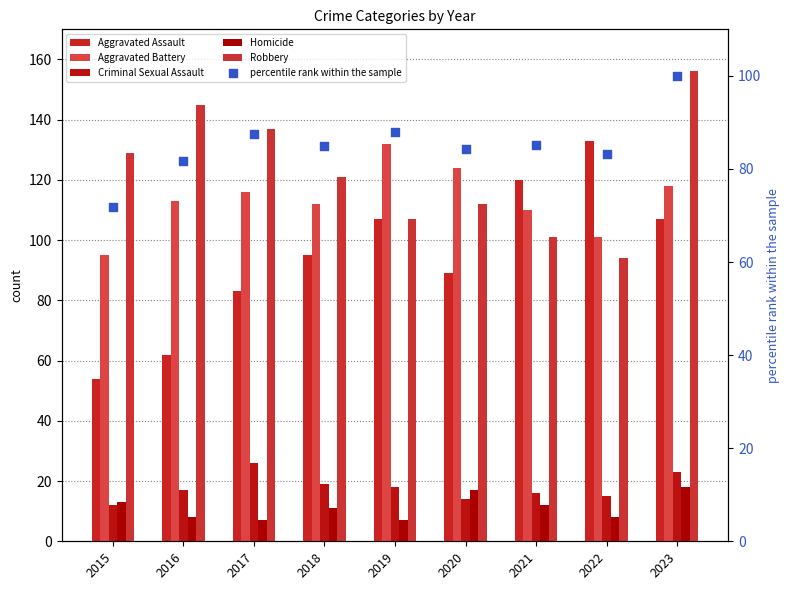

Is the value of Robbery at 2022 greater than the value of Aggravated Assault at 2022?

No